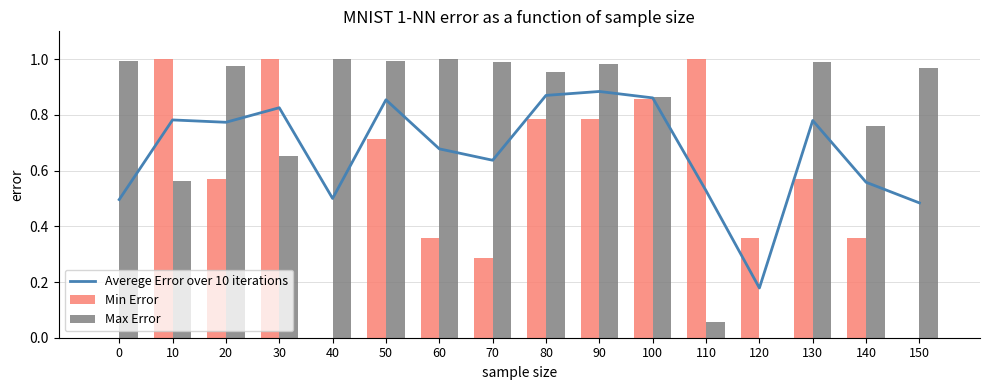

Does the chart contain stacked bars?

No